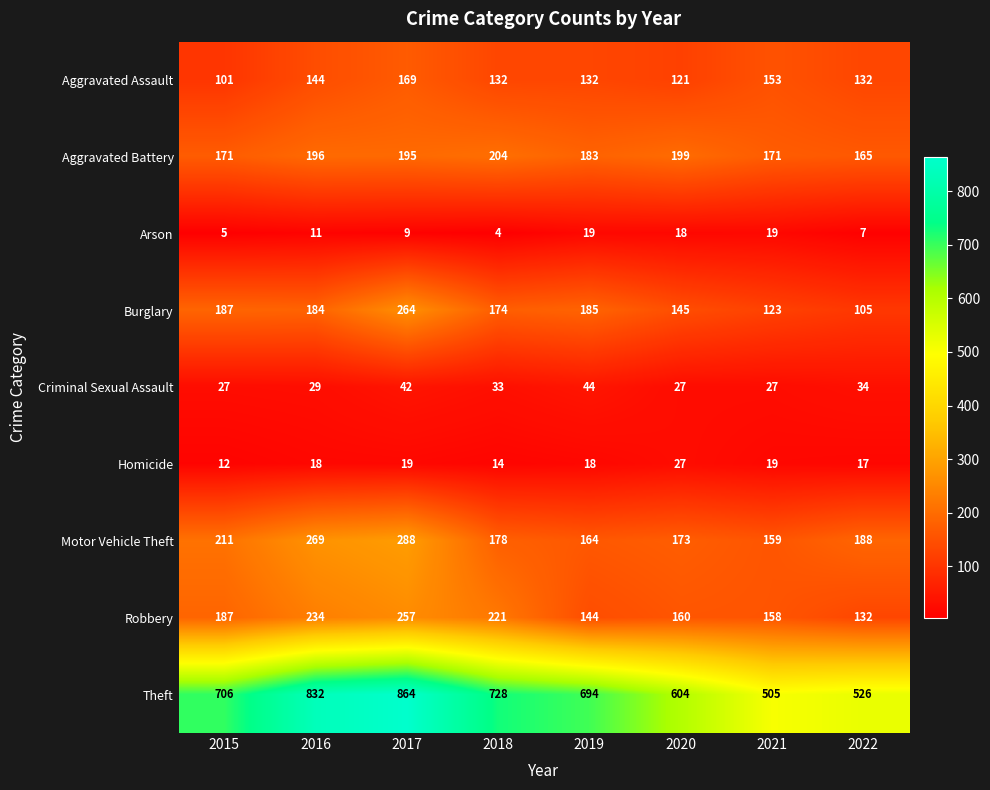

Which category has the lowest value in the Arson series?

2018